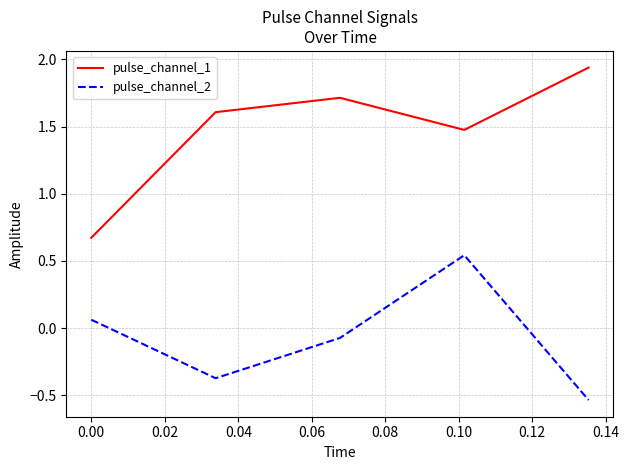

What is the difference between the second highest and minimum values in the pulse_channel_2 series?

0.6